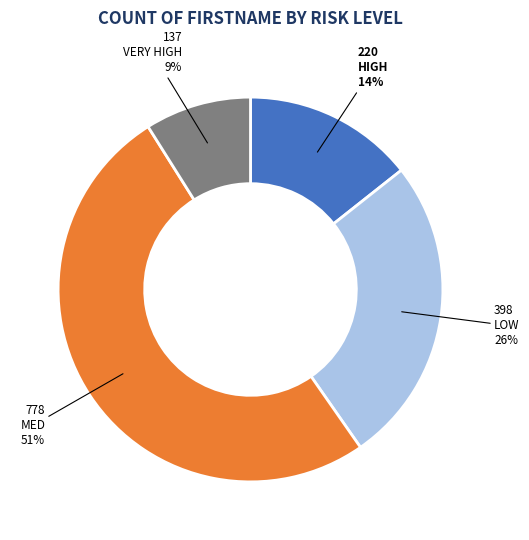

Rank the categories by value from highest to lowest.

MED, LOW, HIGH, VERY HIGH